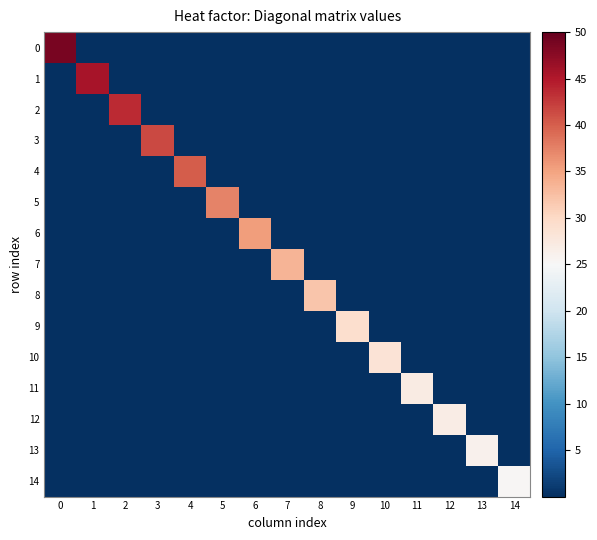

At how many categories does at least one series exceed 3?

15